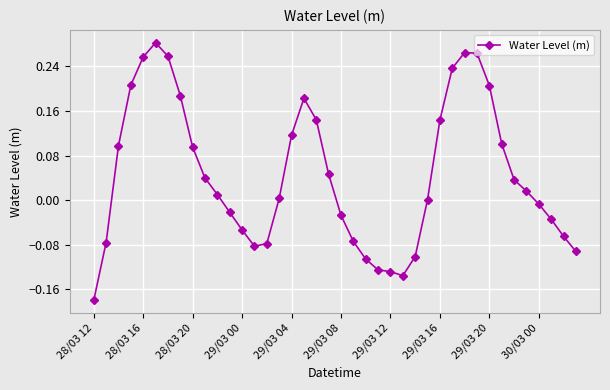

How many lines are shown in the chart?

1